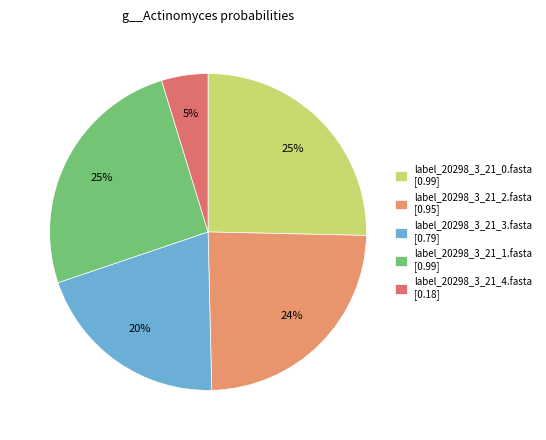

Count the number of slices in the pie.

5